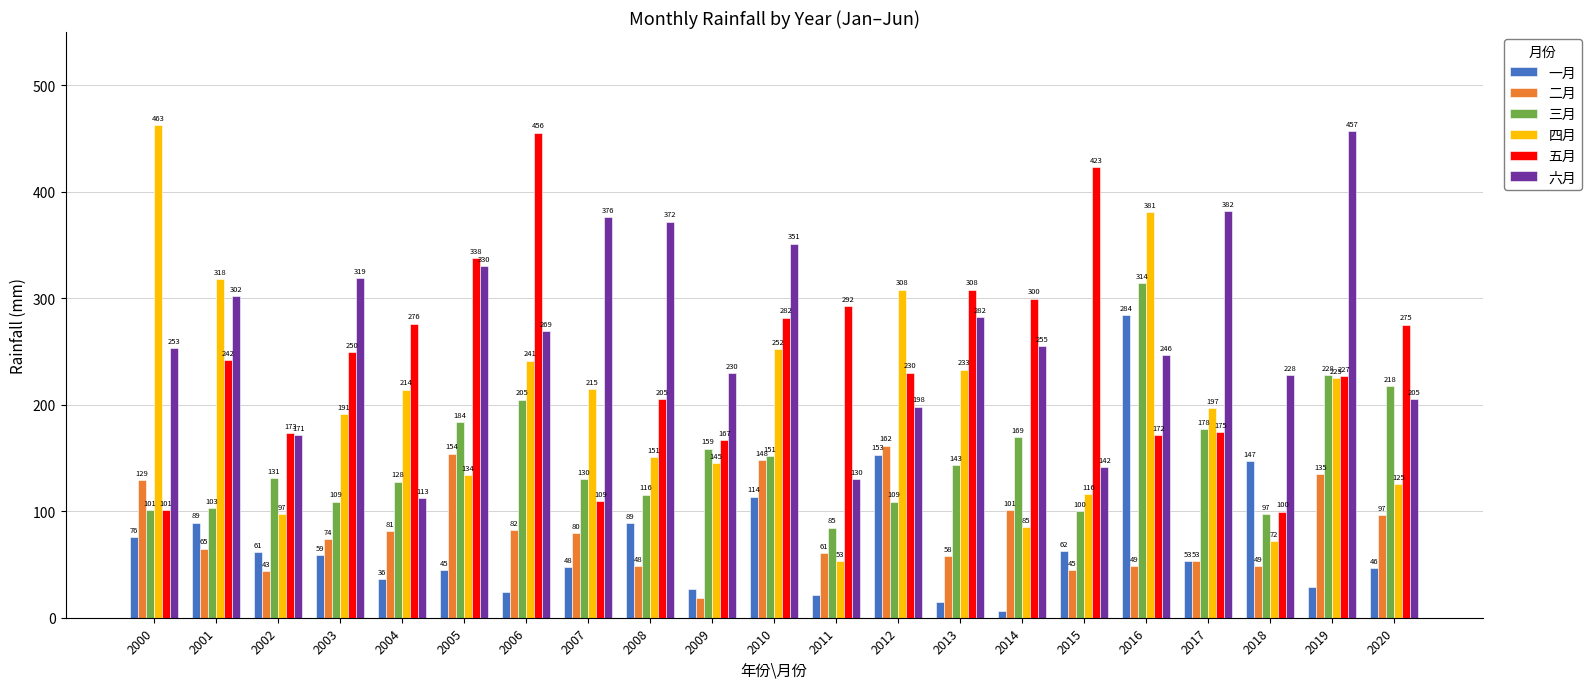

What is the greatest value displayed?

462.7